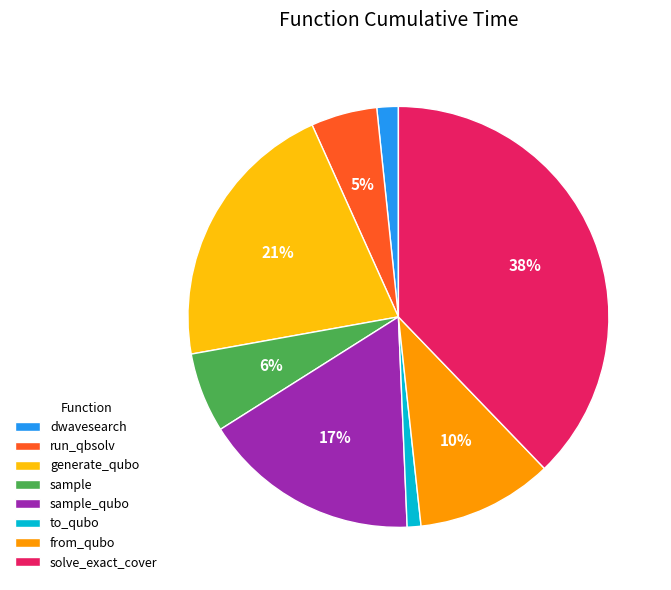

Is there any slice that represents more than half of the pie?

No